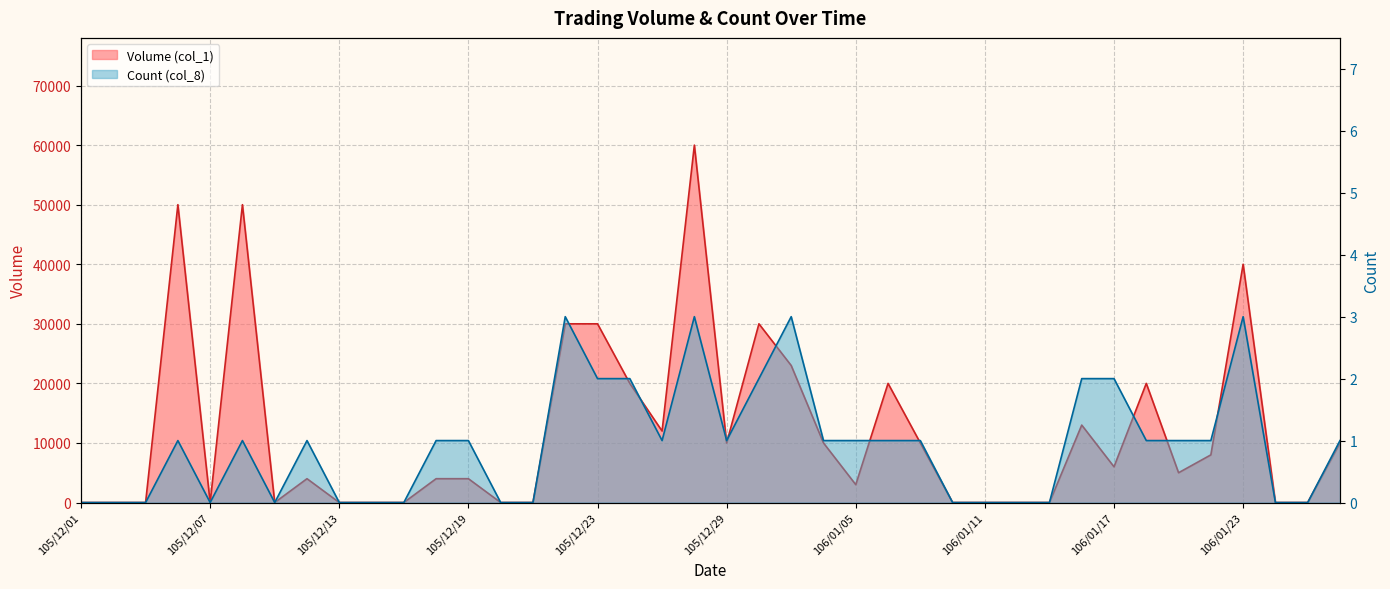

Does the chart display data point markers on the line(s)?

No